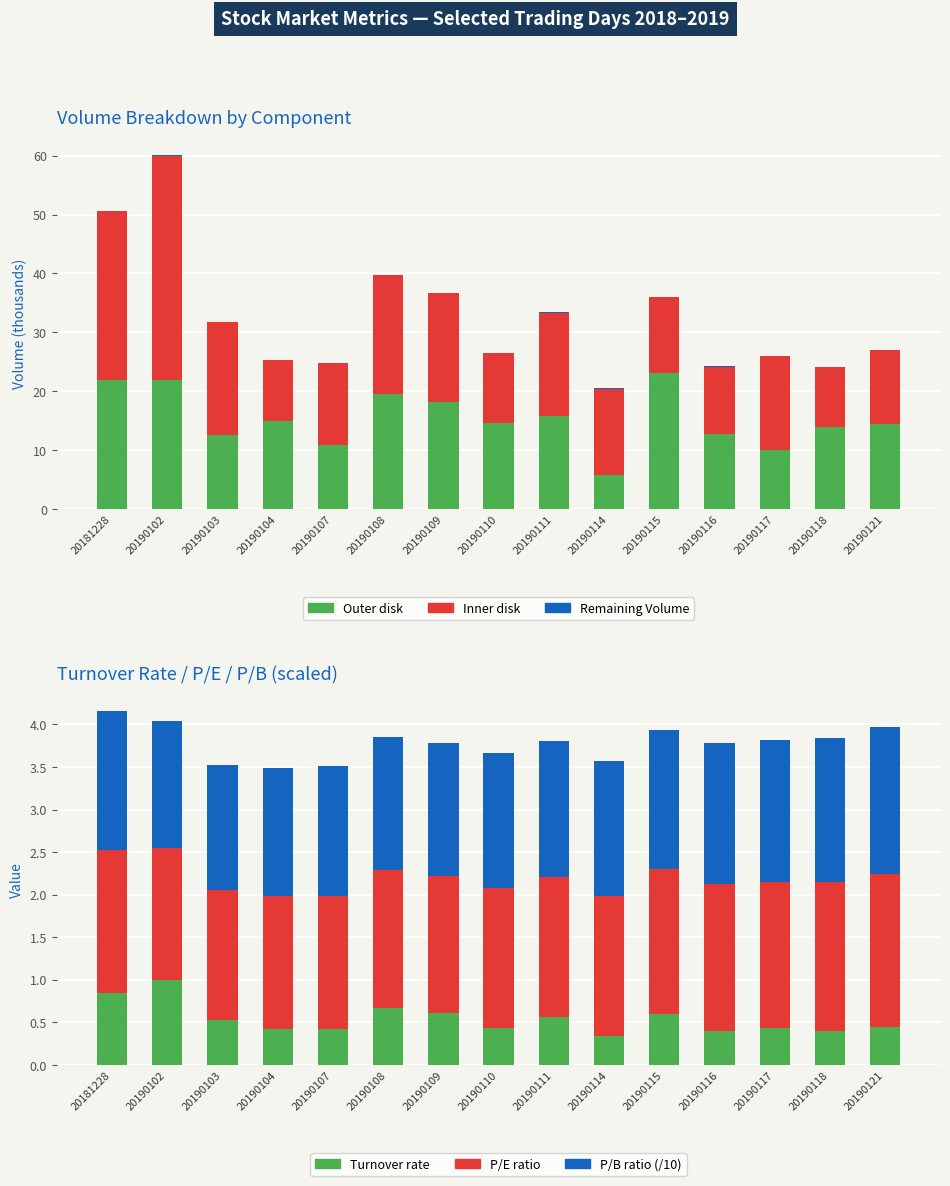

How many distinct data groups are displayed?

6